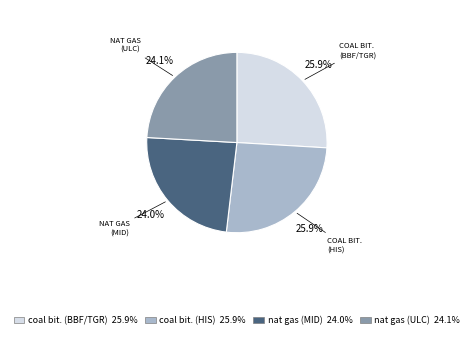

Which has a higher value, nat gas (MID) 24.0% or coal bit. (BBF/TGR) 25.9%?

coal bit. (BBF/TGR) 25.9%